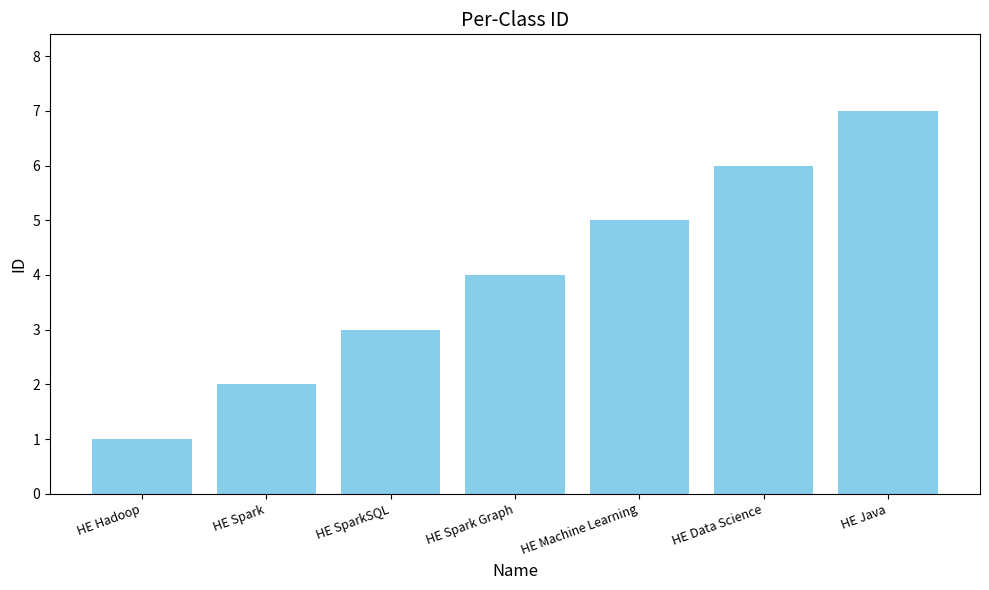

Which label corresponds to the largest value in the chart?

HE Java